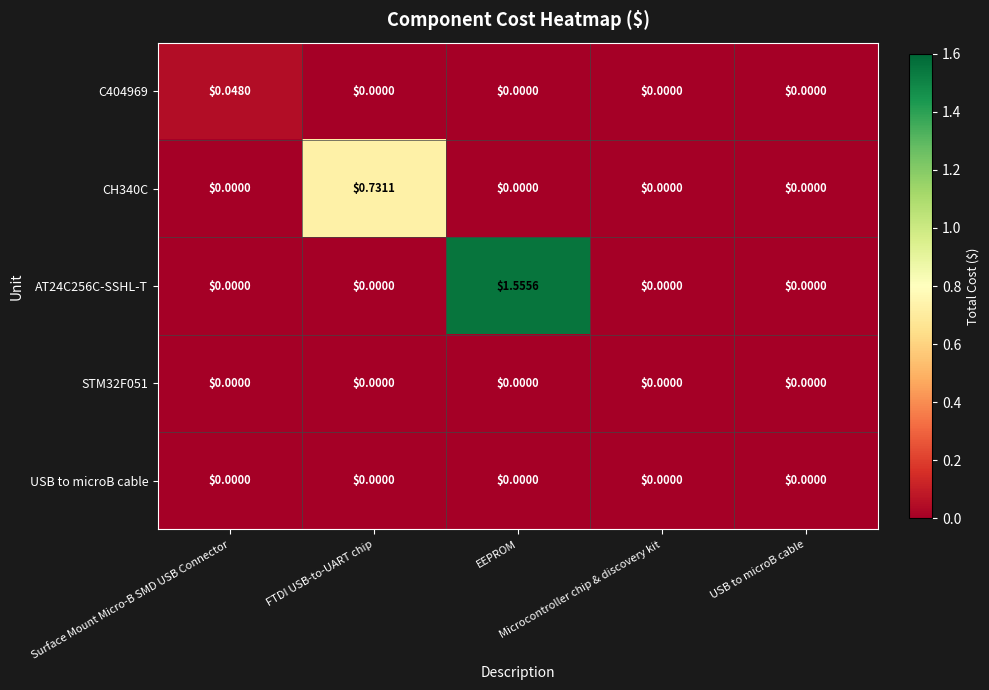

How many values in the CH340C series exceed 0?

1